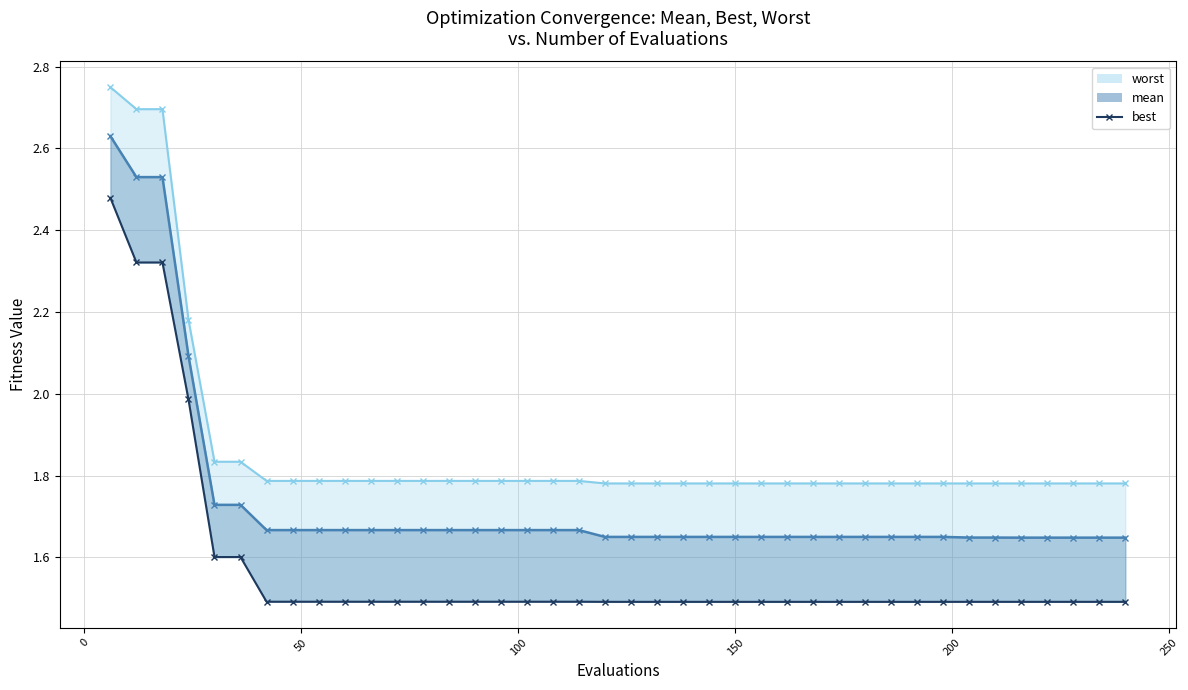

True or false: mean_line and best intersect in this chart.

False